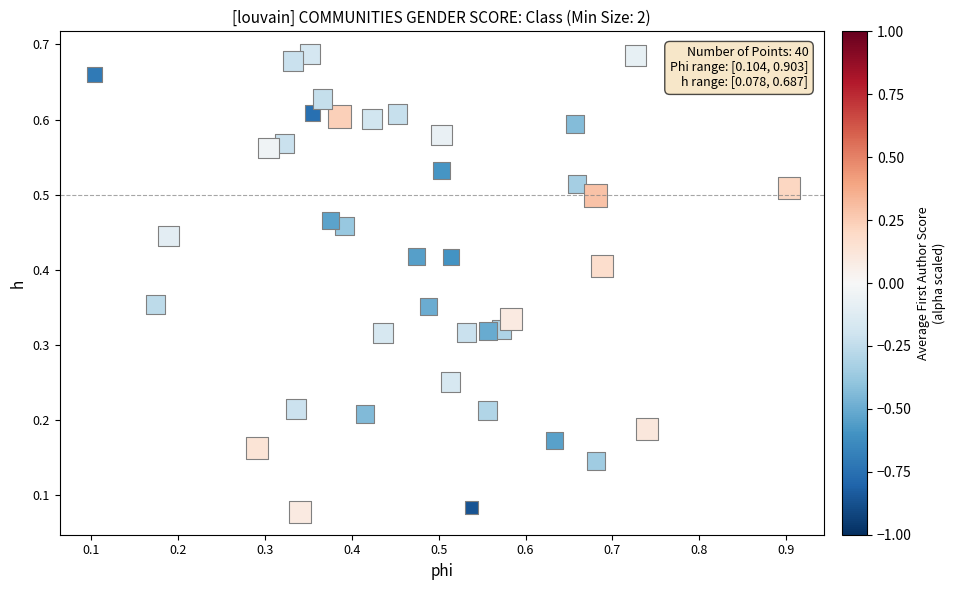

What is the range of X values (max minus min)?

0.8